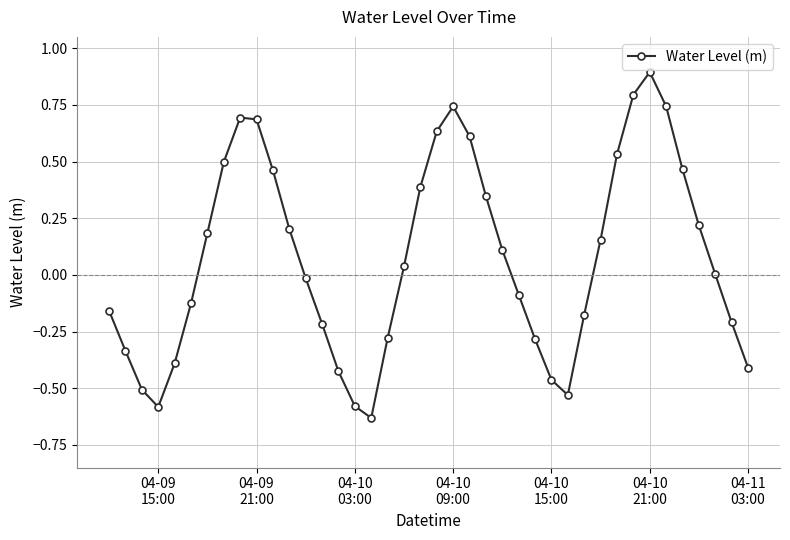

What is the difference between the maximum and minimum values?

1.5